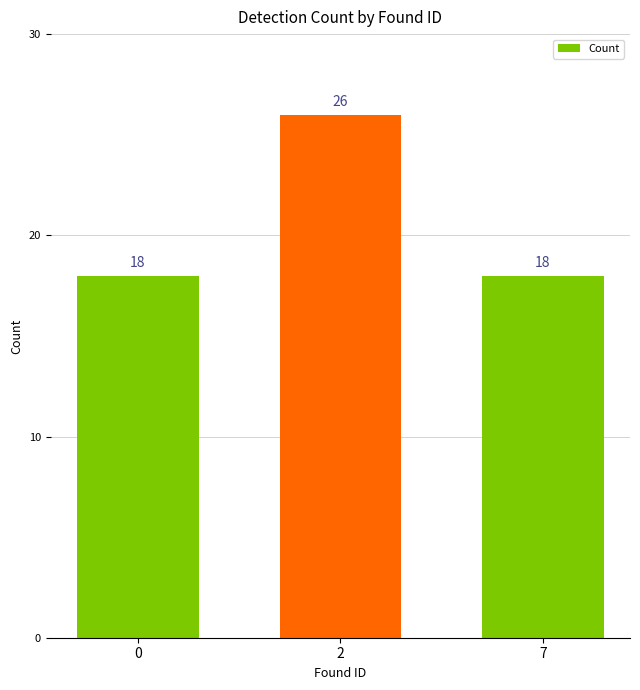

What is the sum of the values at 7 and 2?

44